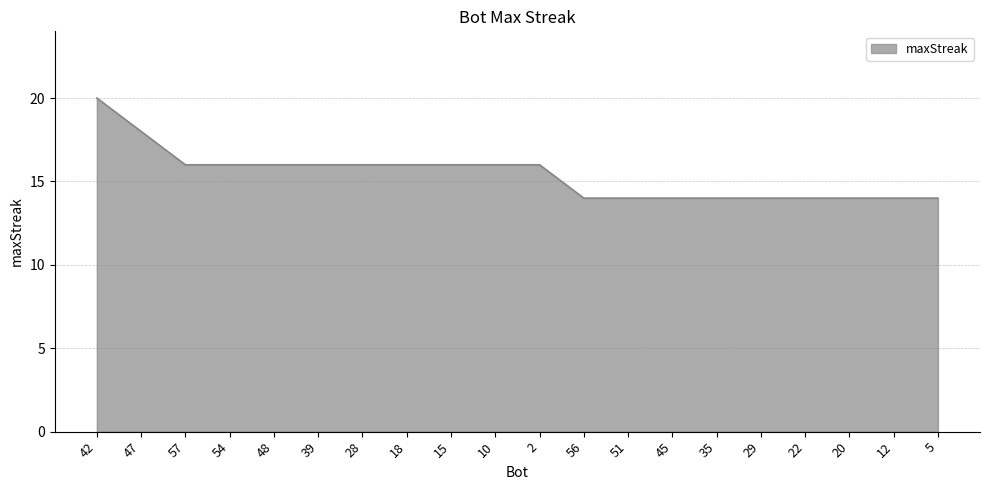

What position from the left is 57?

3